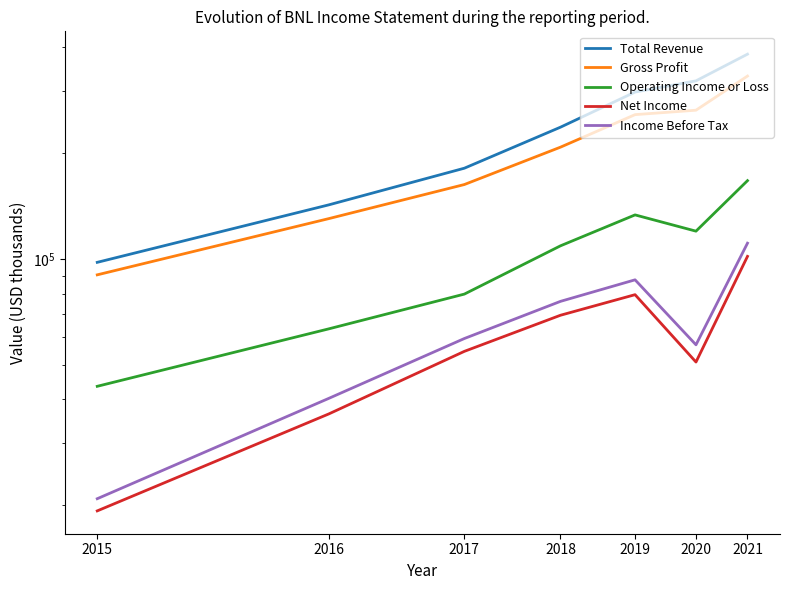

What is the lowest value of the Total Revenue series?

98100